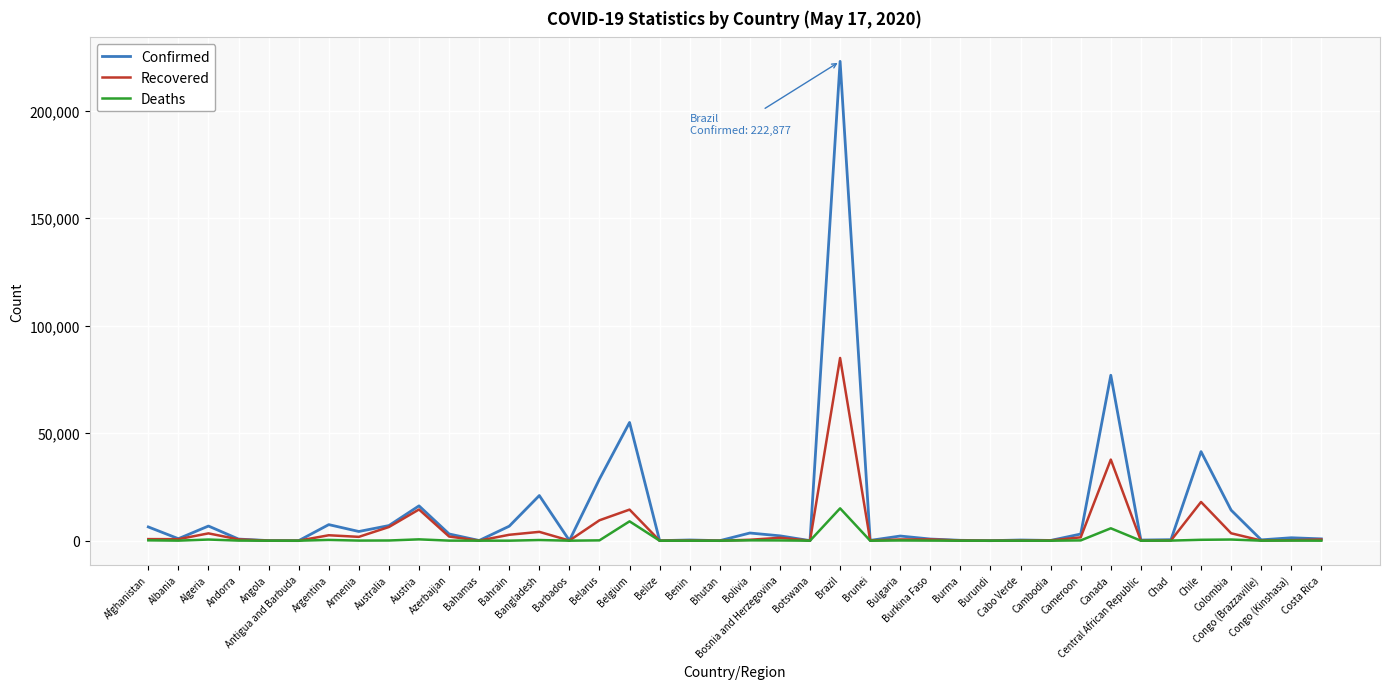

List the series in order of their peak value, highest first.

Confirmed, Recovered, Deaths